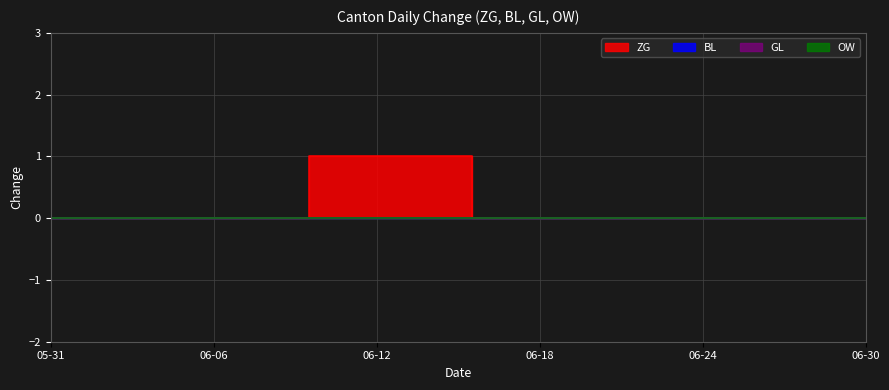

True or false: GL and ZG intersect in this chart.

False